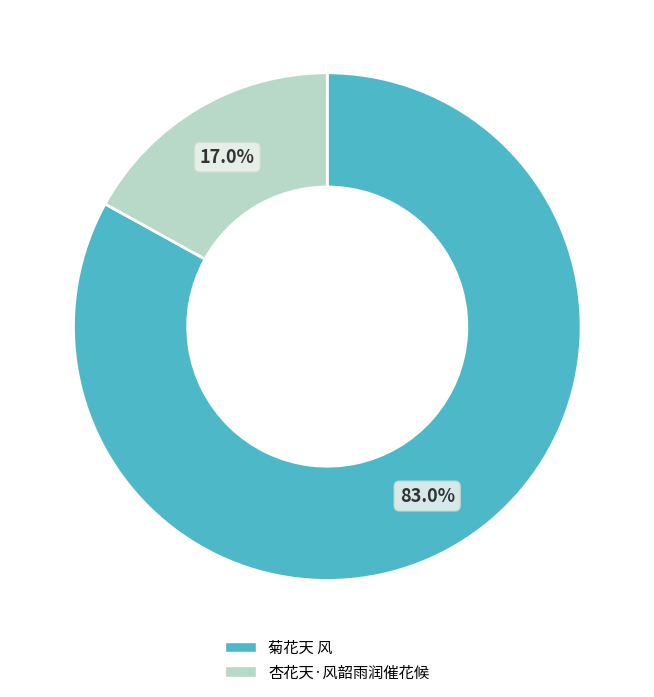

Combined, do 杏花天·风韶雨润催花候 and 菊花天 风 account for over 50%?

Yes